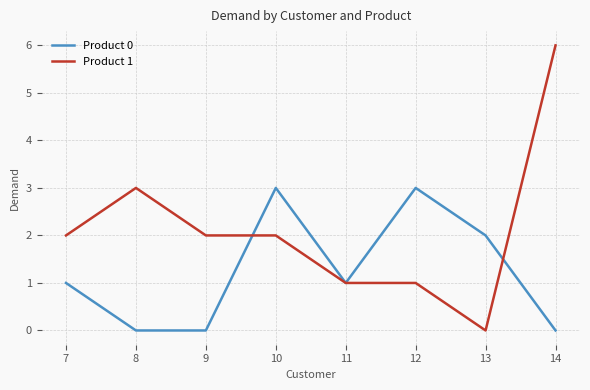

What are all the series names shown in the legend?

Product 0, Product 1